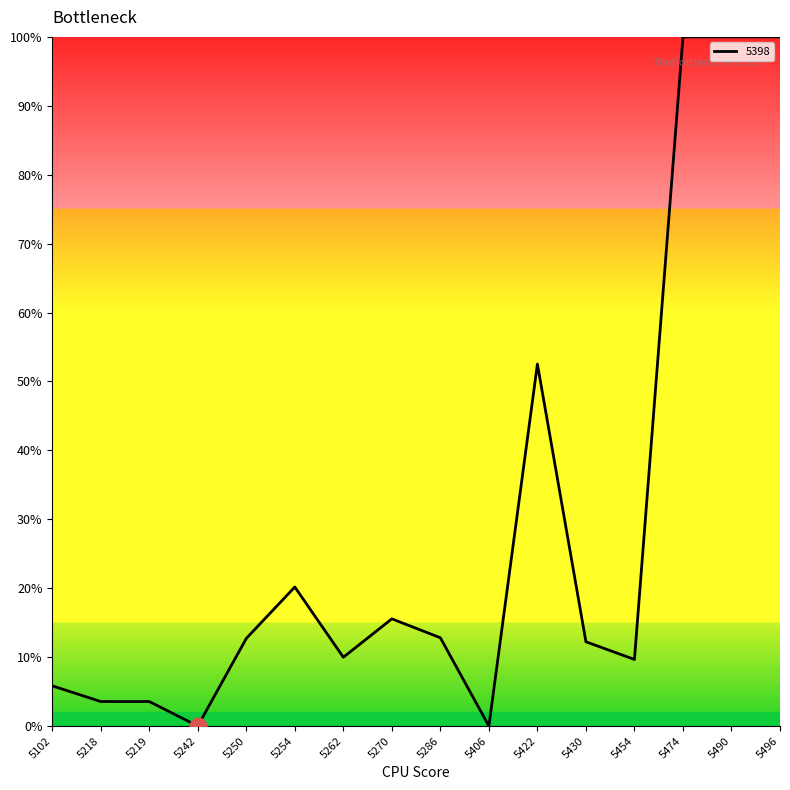

Reading left to right, extract all data points from this chart.

5102=0.1	5218=0.0	5219=0.0	5242=0.0	5250=0.1	5254=0.2	5262=0.1	5270=0.2	5286=0.1	5406=0.0	5422=0.5	5430=0.1	5454=0.1	5474=1.0	5490=1.0	5496=1.0